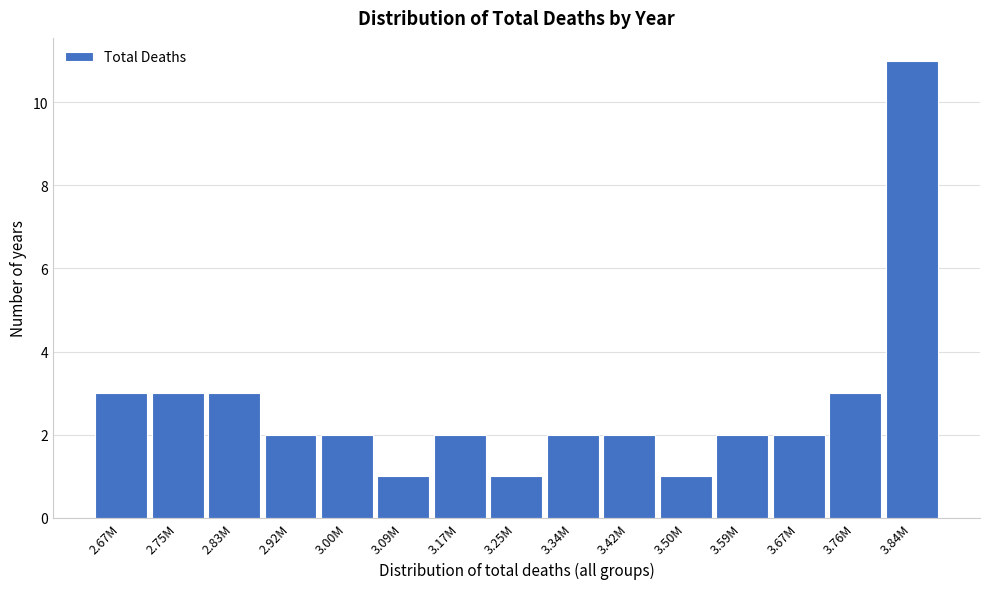

Reading left to right, what are all the values shown in this chart?

2.67M=3	2.75M=3	2.83M=3	2.92M=2	3.00M=2	3.09M=1	3.17M=2	3.25M=1	3.34M=2	3.42M=2	3.50M=1	3.59M=2	3.67M=2	3.76M=3	3.84M=11